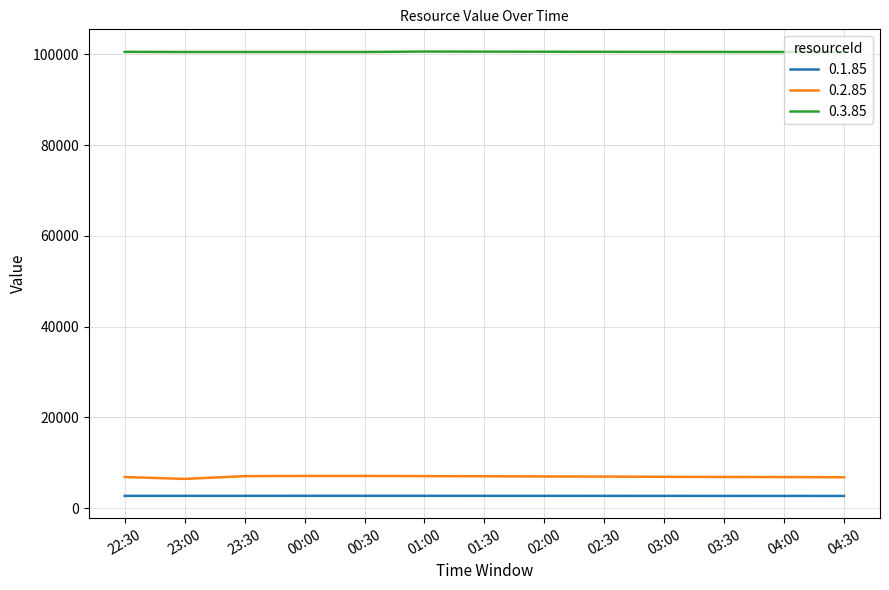

What is the spread (max minus min) of values at 04:30?

97815